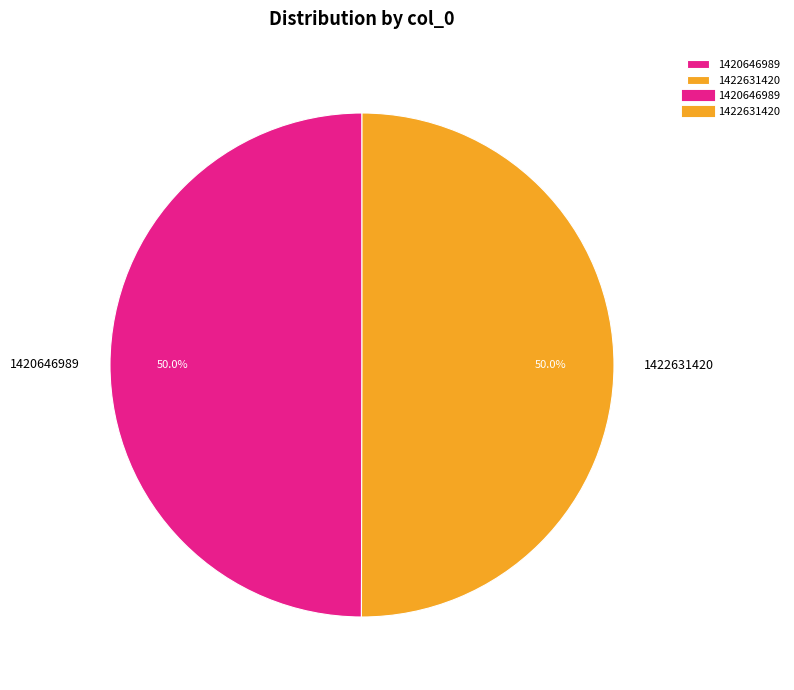

What percentage do 1422631420 and 1420646989 together represent?

100.0%